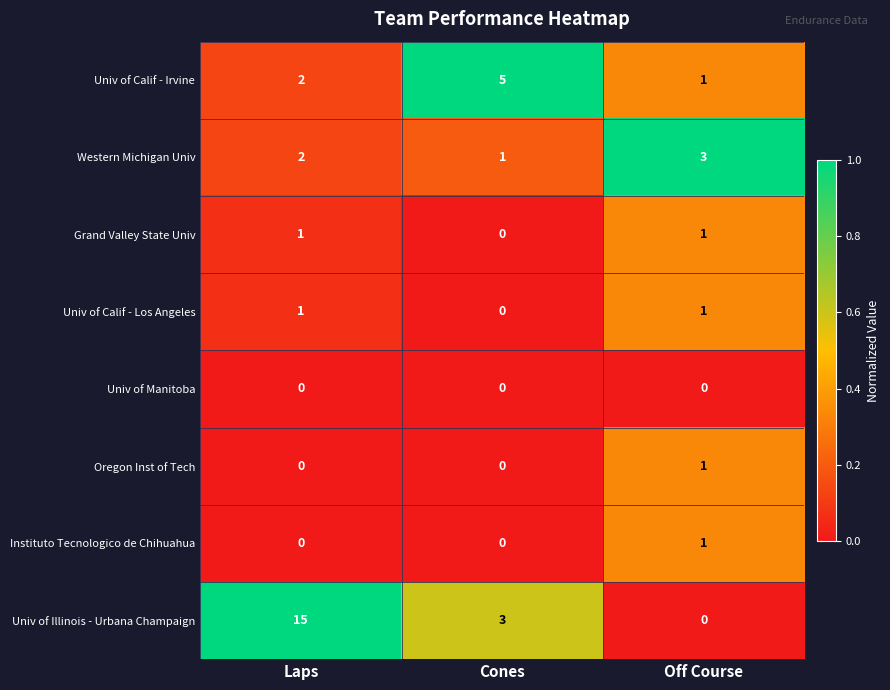

Between Laps and Cones, which series saw the biggest shift?

Univ of Illinois - Urbana Champaign